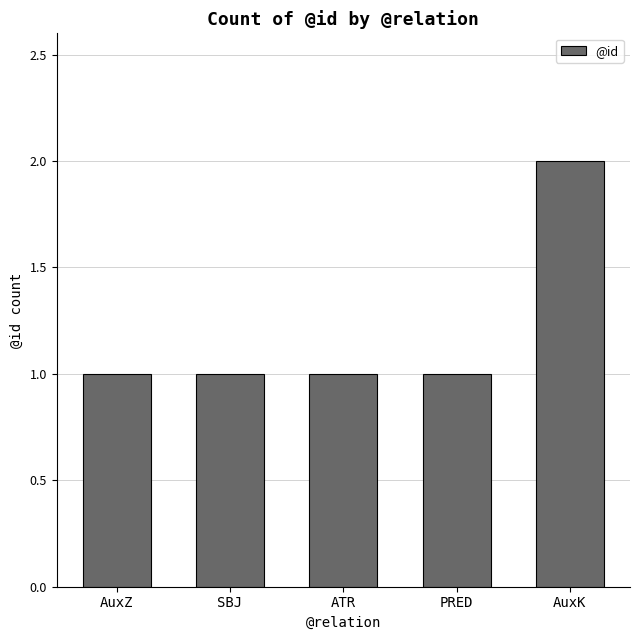

Count the values in the range 1 to 2.

5